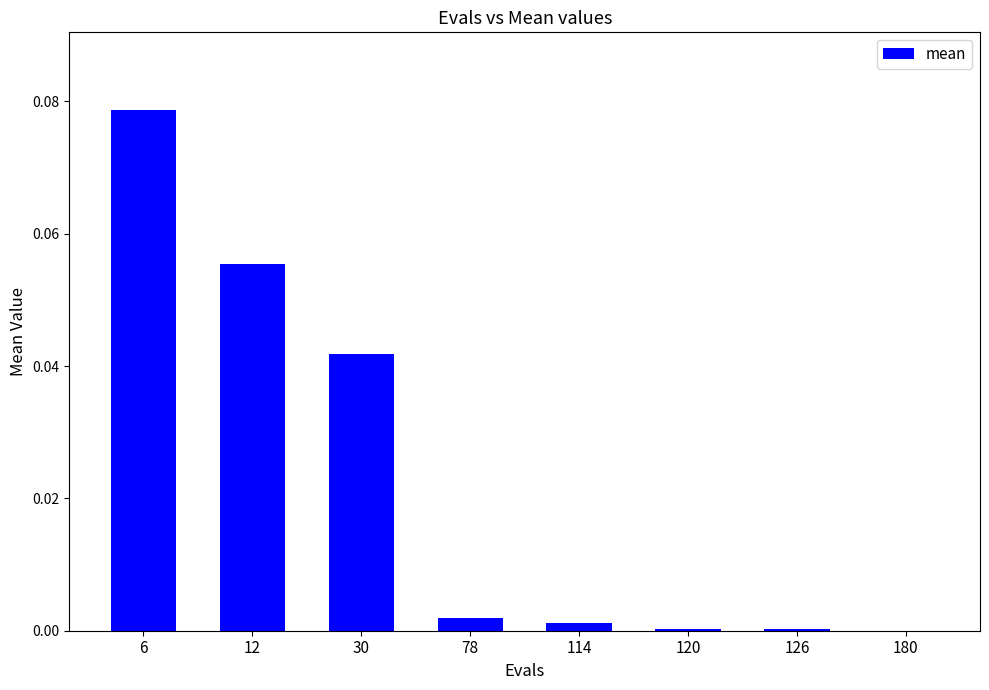

What is the change in value from 12 to 78?

-0.1